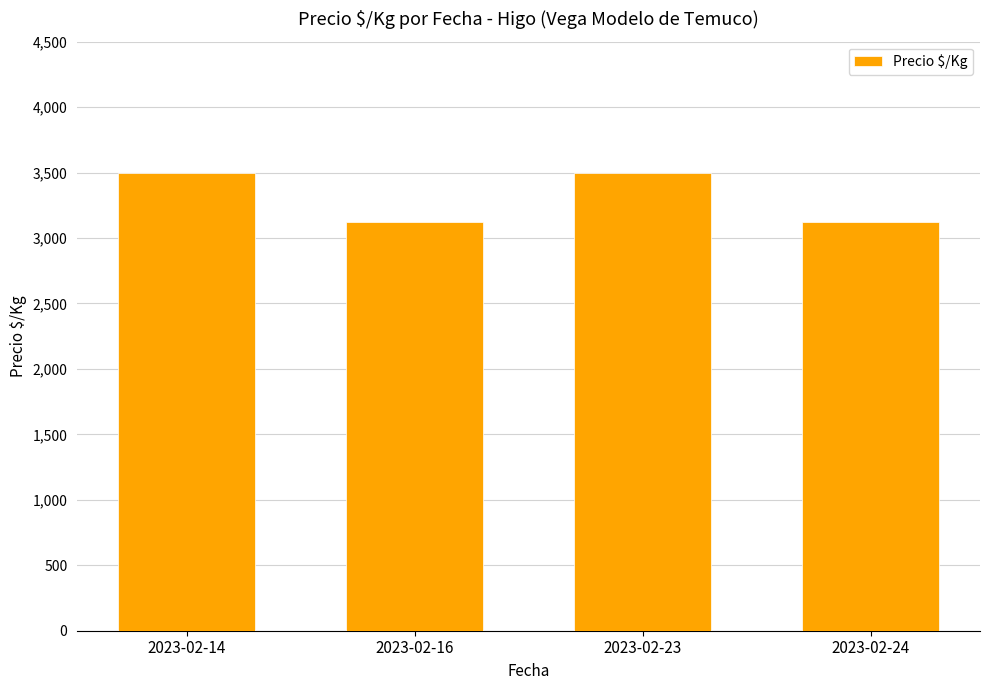

True or false: the data shows 2425 at 2023-02-14.

False